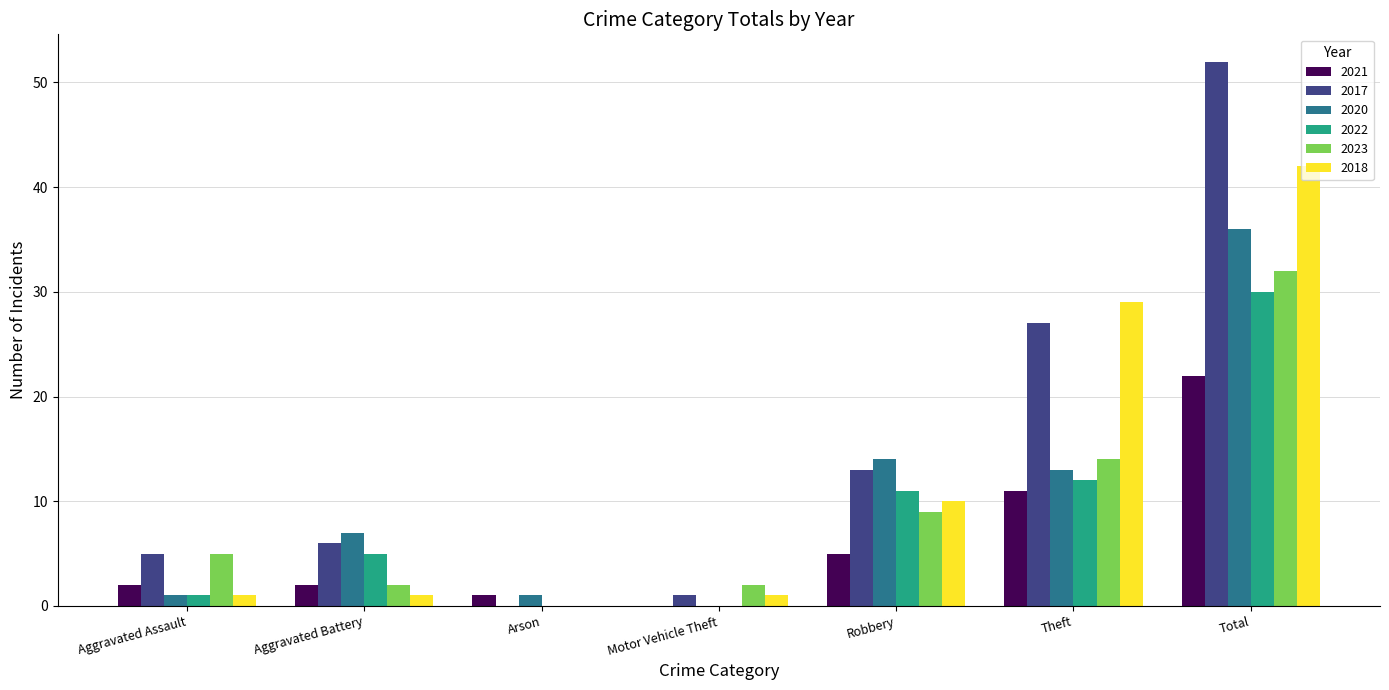

Reading left to right, list all the values displayed in this chart.

2021: Aggravated Assault=2	Aggravated Battery=2	Arson=1	Motor Vehicle Theft=0	Robbery=5	Theft=11	Total=22
2017: Aggravated Assault=5	Aggravated Battery=6	Arson=0	Motor Vehicle Theft=1	Robbery=13	Theft=27	Total=52
2020: Aggravated Assault=1	Aggravated Battery=7	Arson=1	Motor Vehicle Theft=0	Robbery=14	Theft=13	Total=36
2022: Aggravated Assault=1	Aggravated Battery=5	Arson=0	Motor Vehicle Theft=0	Robbery=11	Theft=12	Total=30
2023: Aggravated Assault=5	Aggravated Battery=2	Arson=0	Motor Vehicle Theft=2	Robbery=9	Theft=14	Total=32
2018: Aggravated Assault=1	Aggravated Battery=1	Arson=0	Motor Vehicle Theft=1	Robbery=10	Theft=29	Total=42